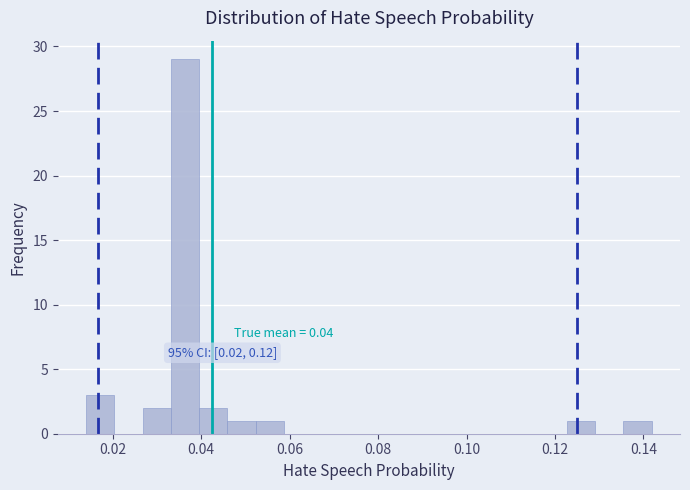

Around what value on the x-axis is the tallest bar? Give the approximate position of its centre, as read against the axis.

0.036